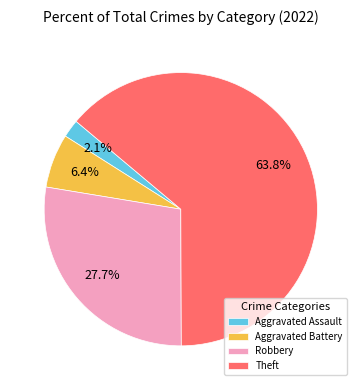

What is the smallest slice in the pie chart?

Aggravated Assault